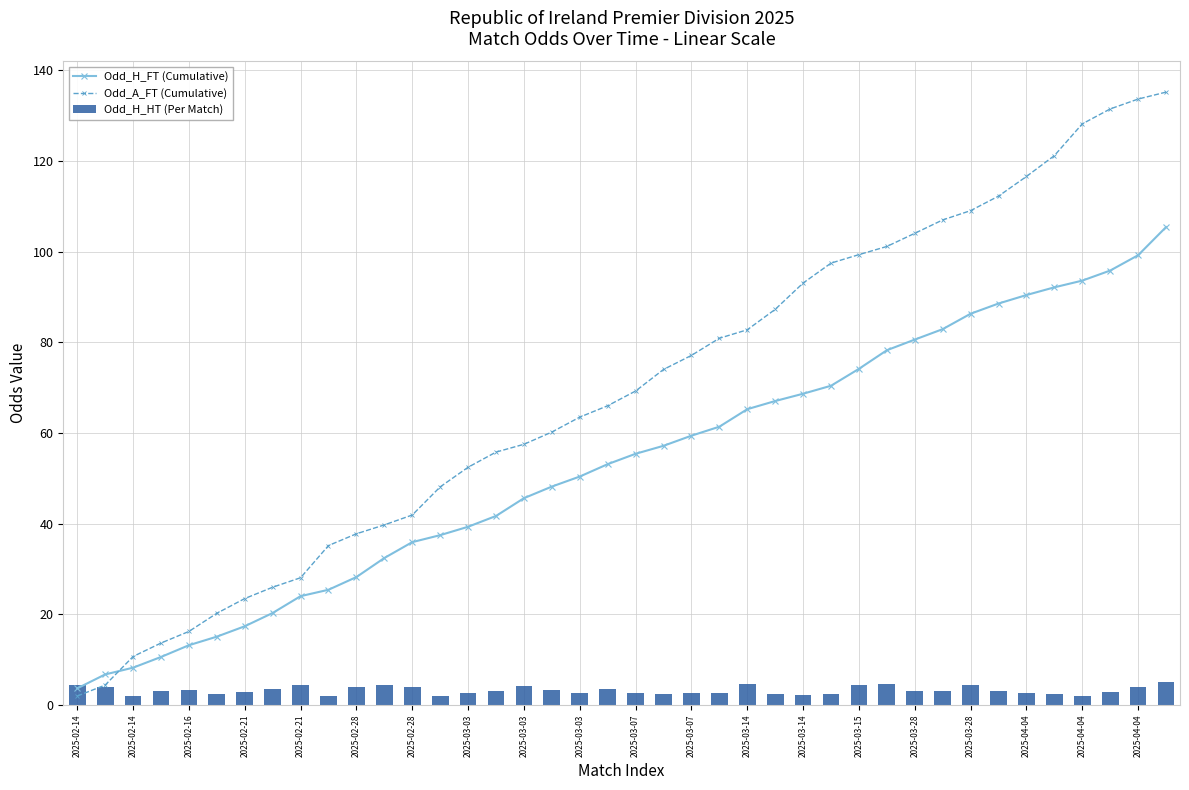

The value of Odd_H_HT (Per Match) at 33 is 5.6. True or false?

False